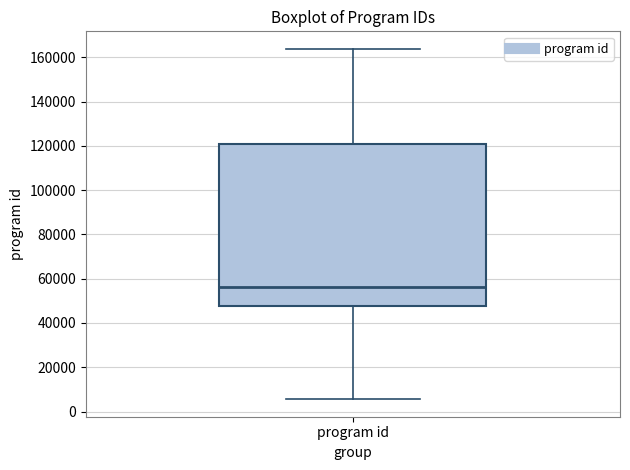

Transcribe this box plot: give where the median line is, the range the box spans, and where the two whiskers end, as read against the y-axis. The values are not printed on the chart, so give them approximately, as read against the axis.

median 56000, box 48000 to 120000, whiskers 6000 to 164000